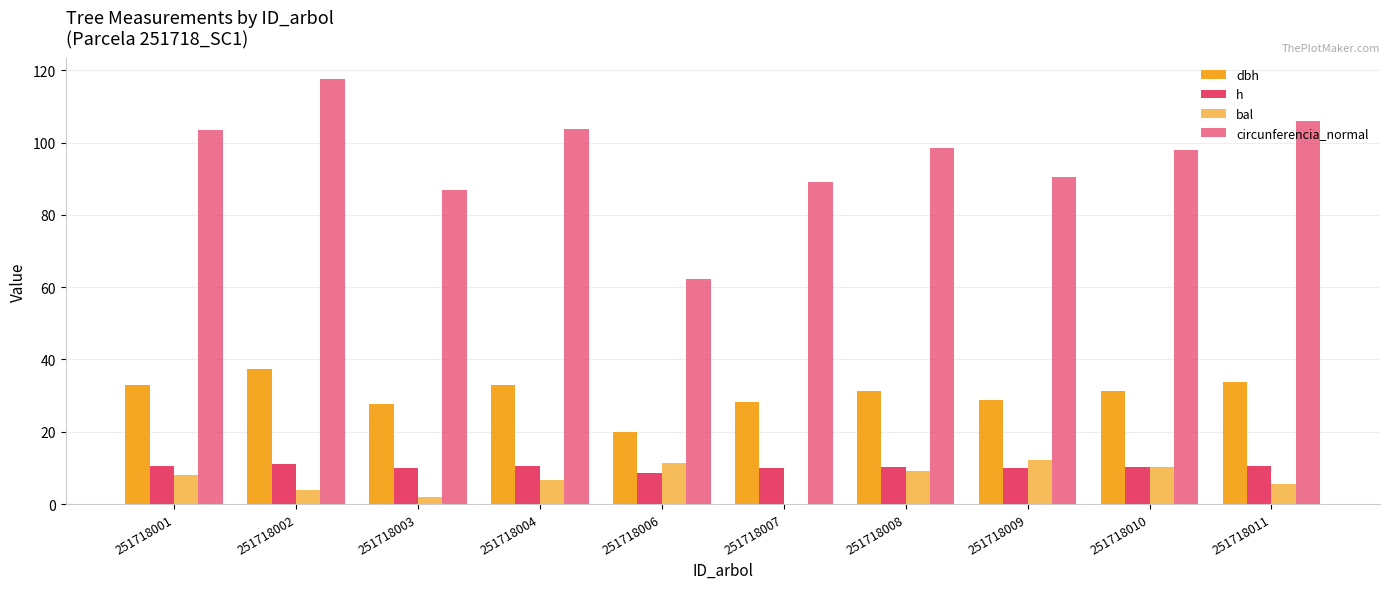

Reading left to right, list all the values displayed in this chart.

dbh: 251718001=32.9	251718002=37.4	251718003=27.6	251718004=33.0	251718006=19.8	251718007=28.3	251718008=31.3	251718009=28.8	251718010=31.1	251718011=33.8
h: 251718001=10.6	251718002=11.0	251718003=9.9	251718004=10.6	251718006=8.5	251718007=10.0	251718008=10.4	251718009=10.0	251718010=10.3	251718011=10.7
bal: 251718001=8.0	251718002=3.9	251718003=2.0	251718004=6.7	251718006=11.3	251718007=0.0	251718008=9.2	251718009=12.3	251718010=10.2	251718011=5.5
circunferencia_normal: 251718001=103.5	251718002=117.5	251718003=86.8	251718004=103.8	251718006=62.3	251718007=89.0	251718008=98.4	251718009=90.3	251718010=97.9	251718011=106.1